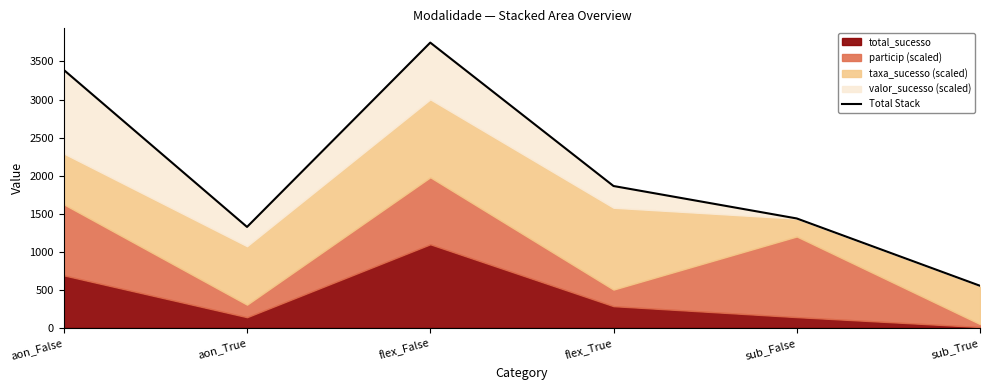

Reading right to left, what are all the values shown in this chart?

552.9	1437.4	1863.6	3748.0	1326.2	3389.0